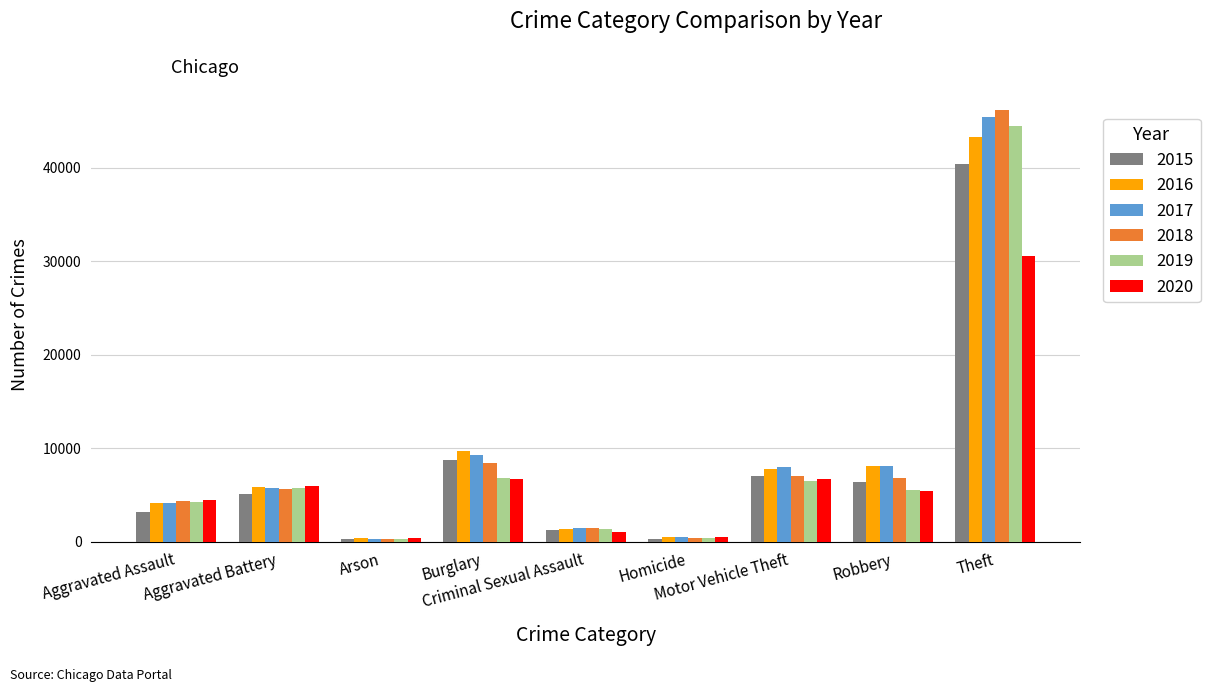

What is the value of the 2016 bar at the 1st from the left?

4110